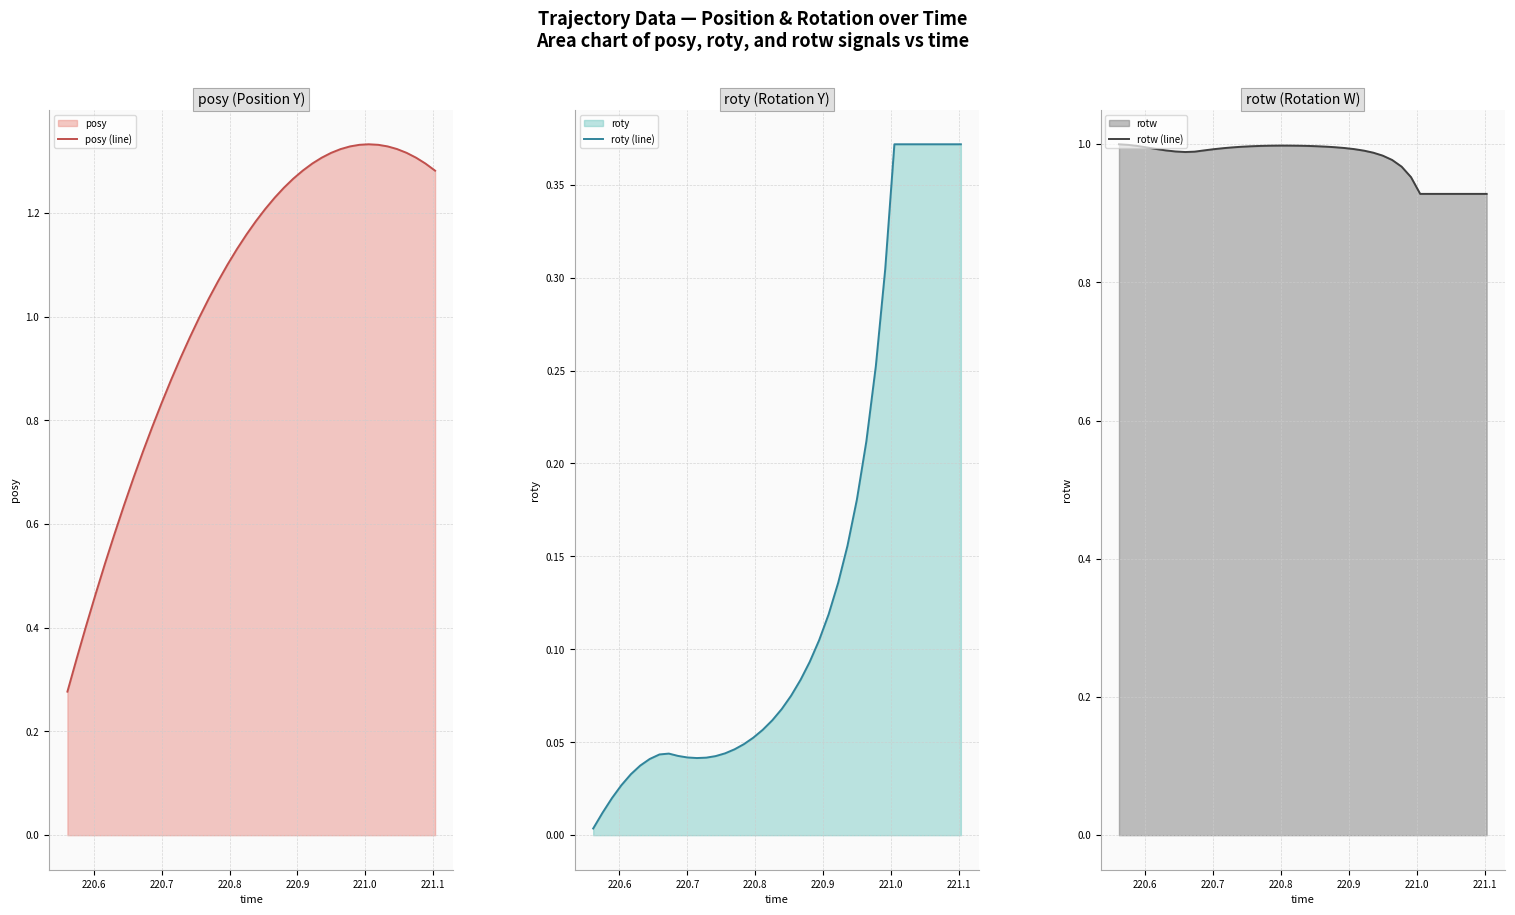

True or false: posy (line) and rotw (line) cross at least once.

True